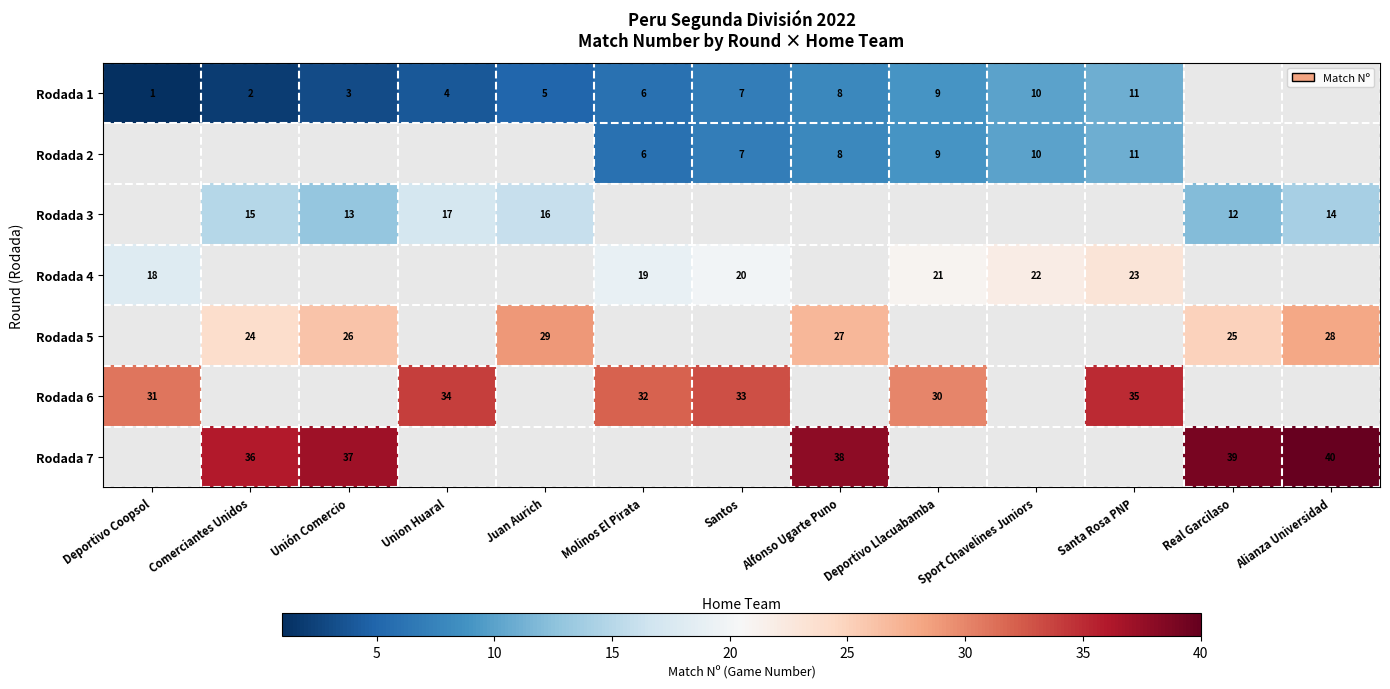

Is the value of Rodada 7 at Real Garcilaso greater than the value of Rodada 1 at Sport Chavelines Juniors?

Yes